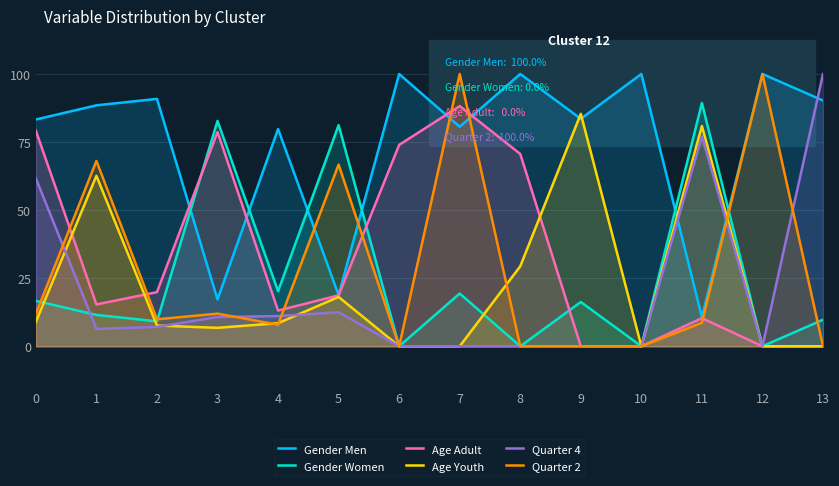

Reading right to left, list all the values displayed in this chart.

Gender Men: 90.3	100.0	10.7	100.0	83.5	100.0	80.6	100.0	18.8	79.8	17.2	90.9	88.5	83.3
Gender Women: 9.7	0.0	89.3	0.0	16.3	0.0	19.4	0.0	81.2	20.2	82.8	9.1	11.5	16.7
Age Adult: 0.0	0.0	10.3	0.0	0.0	70.6	88.2	74.0	18.7	13.1	78.7	19.9	15.3	79.2
Age Youth: 0.0	0.0	80.9	0.0	85.4	29.4	0.0	0.0	18.1	8.5	6.8	7.6	62.6	8.9
Quarter 4: 100.0	0.0	77.1	0.0	0.0	0.0	0.0	0.0	12.5	11.1	10.7	7.1	6.4	61.7
Quarter 2: 0.0	100.0	8.6	0.0	0.0	0.0	100.0	0.0	66.7	7.9	12.0	9.9	68.1	11.9